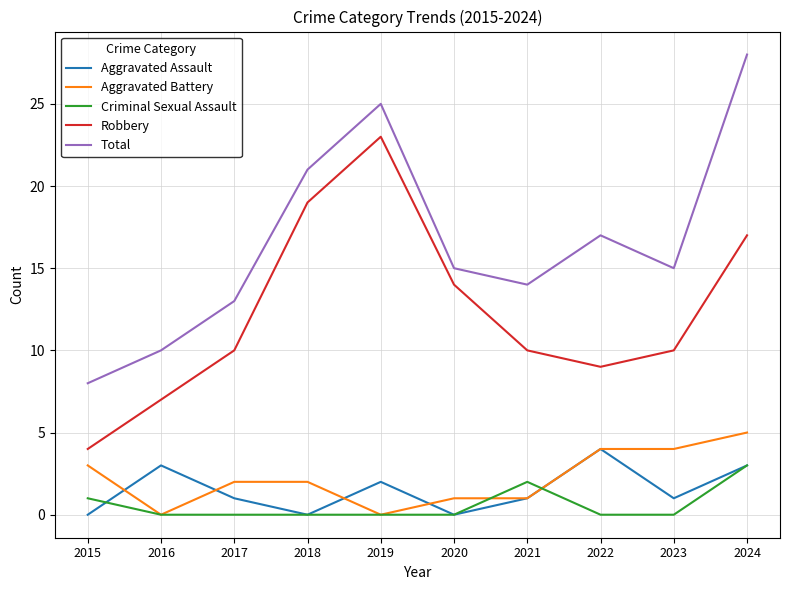

True or false: Total and Robbery intersect in this chart.

False